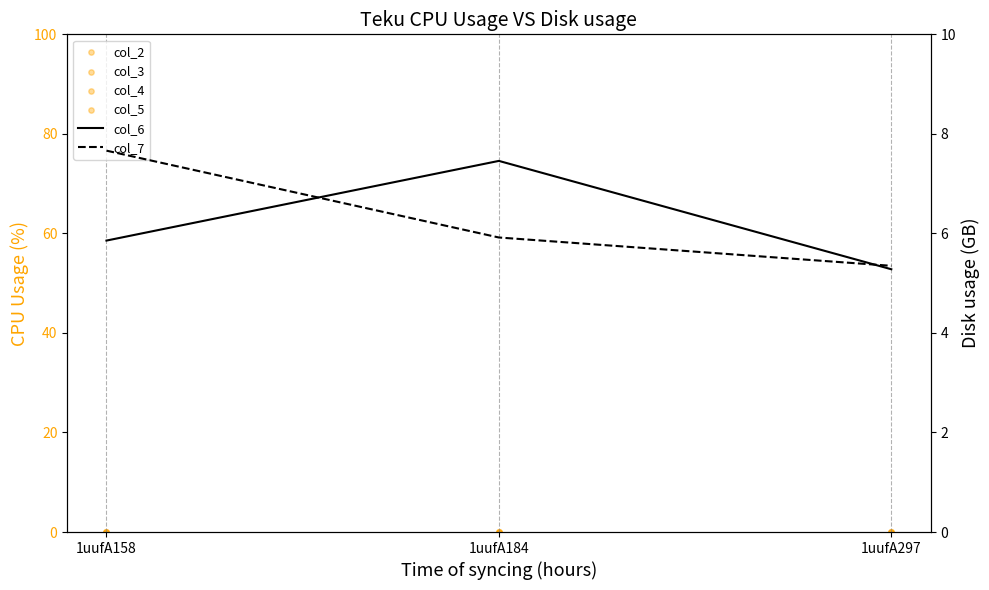

What is the total value across all series at 1uufA297?

10.6